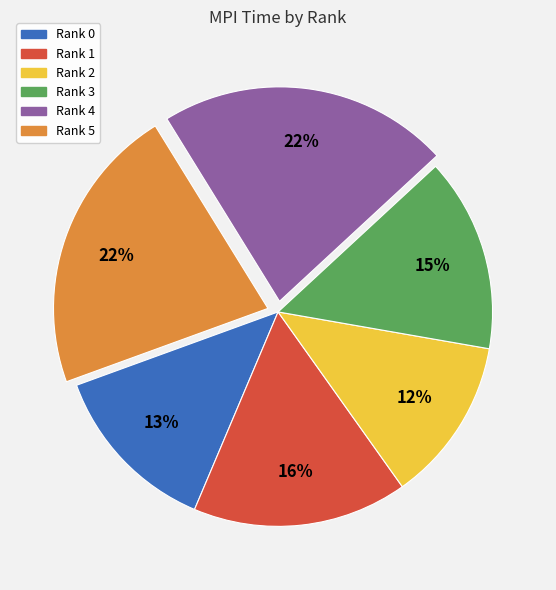

Count the number of slices in the pie.

6